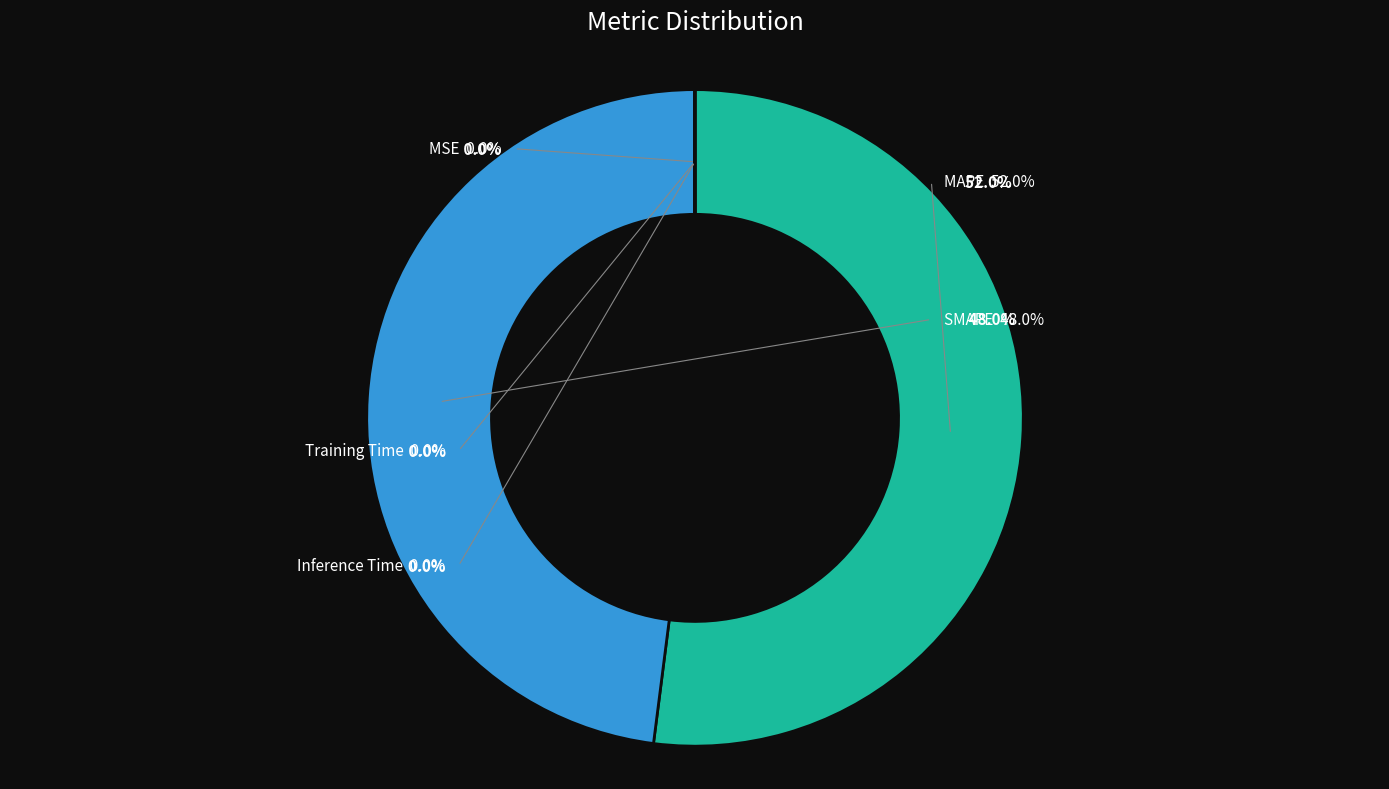

To the nearest percent, what is the combined percentage of MSE and SMAPE?

48%